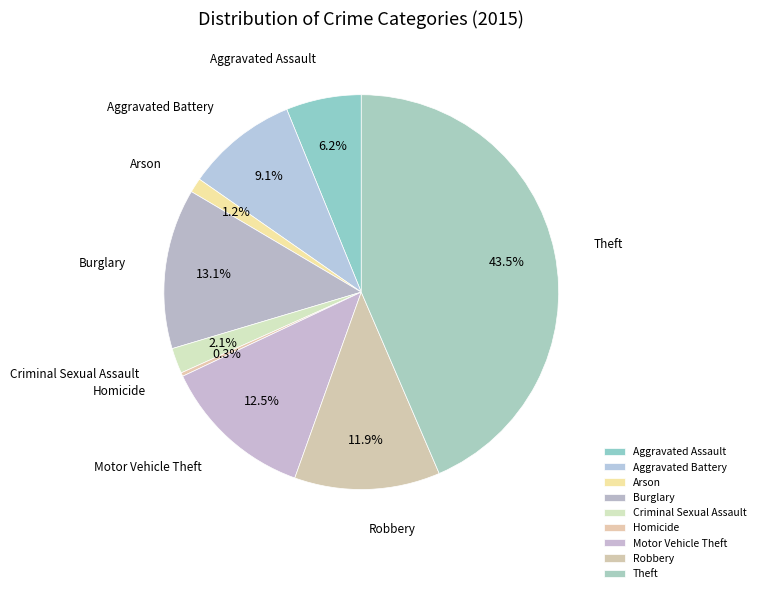

What portion of the pie excludes Aggravated Assault?

93.8%